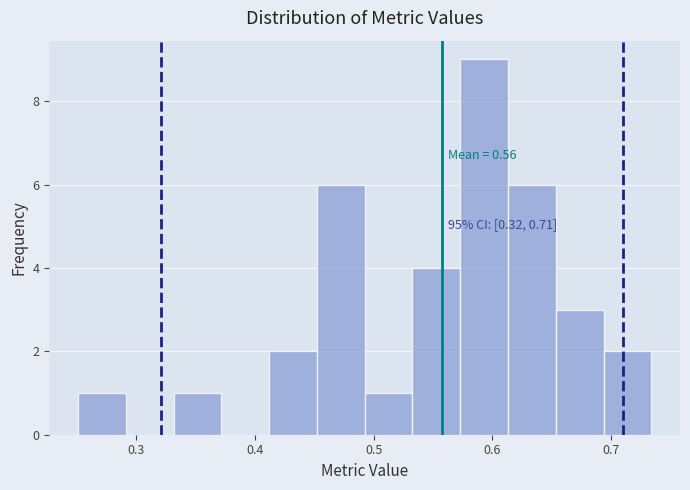

Over which range of the x-axis is the bar tallest?

0.57 to 0.61